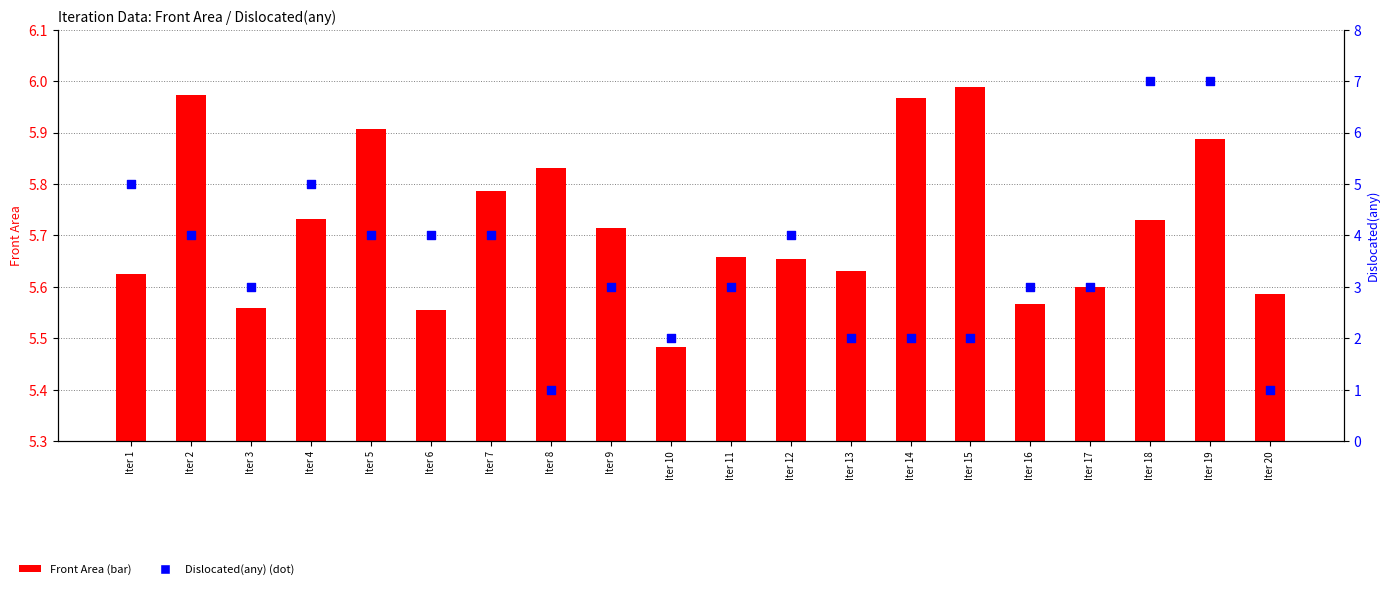

What is the total value across all series at Iter 5?

9.9